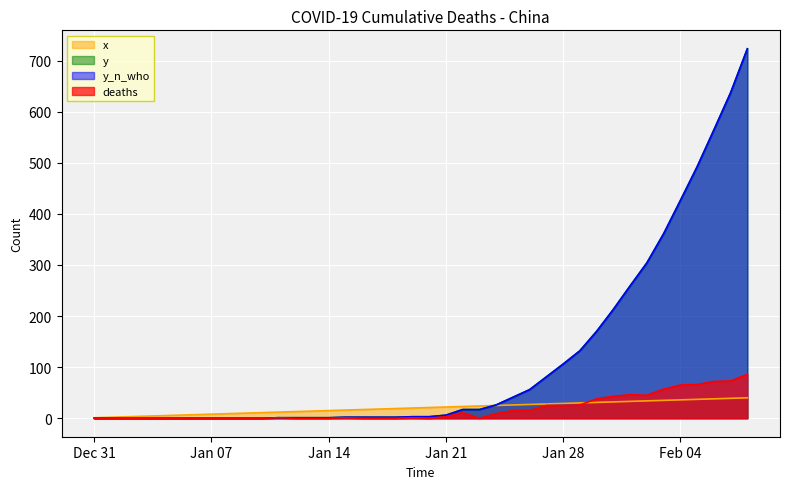

Where do y and x first cross each other?

2020-01-23 and 2020-01-24